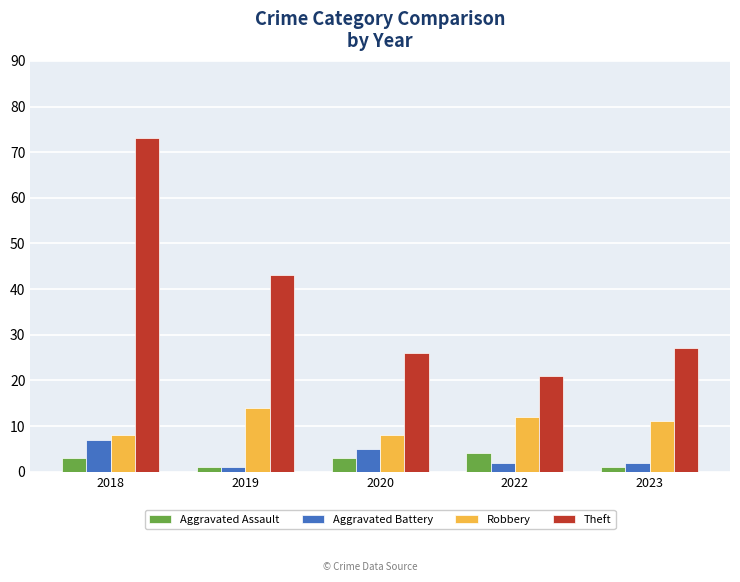

The value of Theft at 2019 is 43. True or false?

True